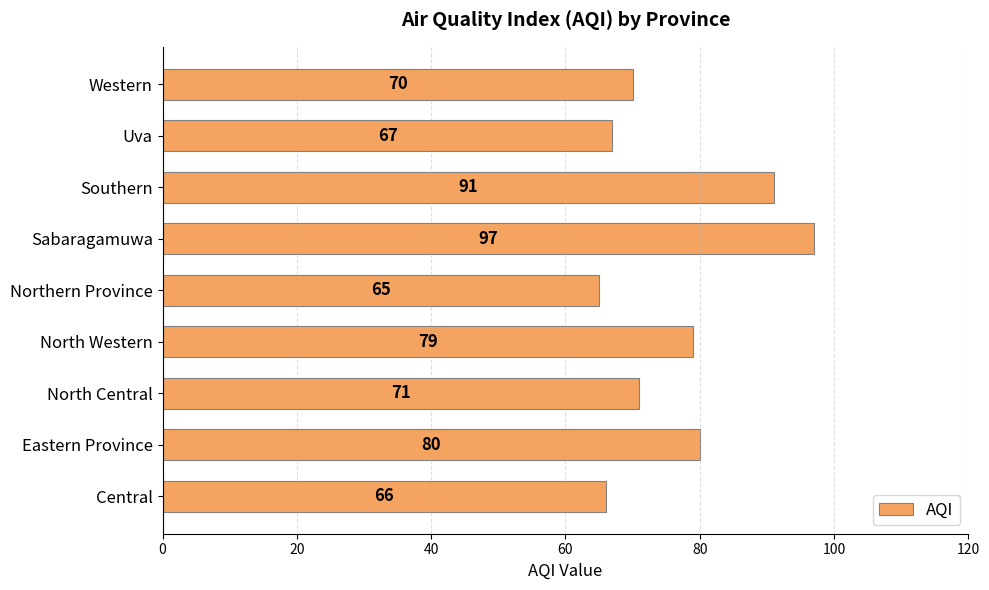

What is the smallest value displayed?

65